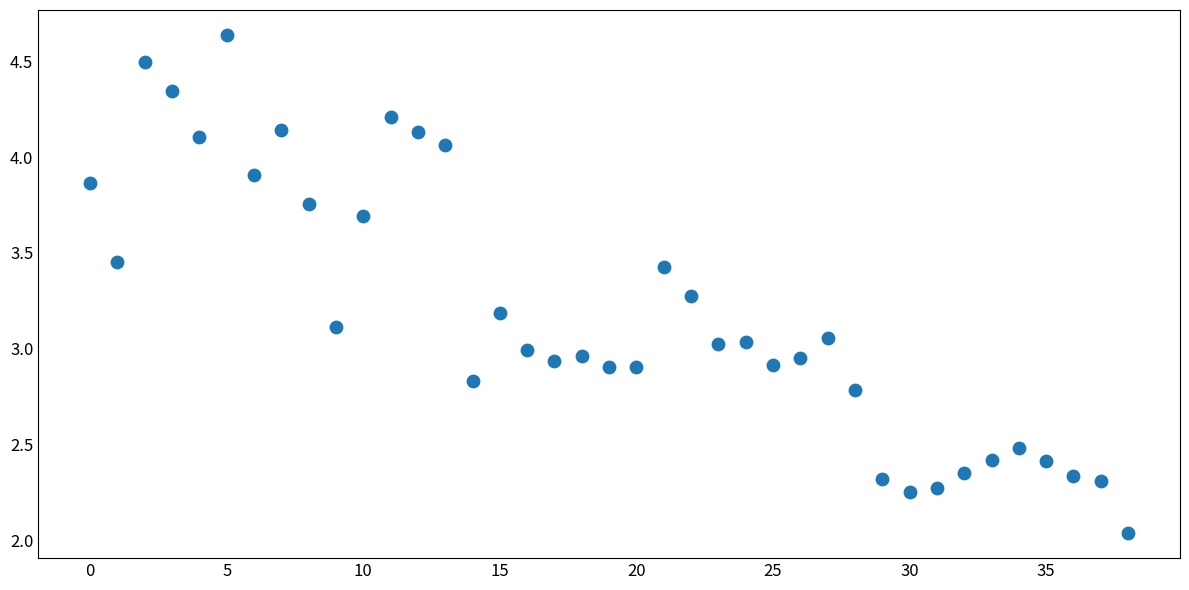

What is the range of Y values (max minus min)?

2.6